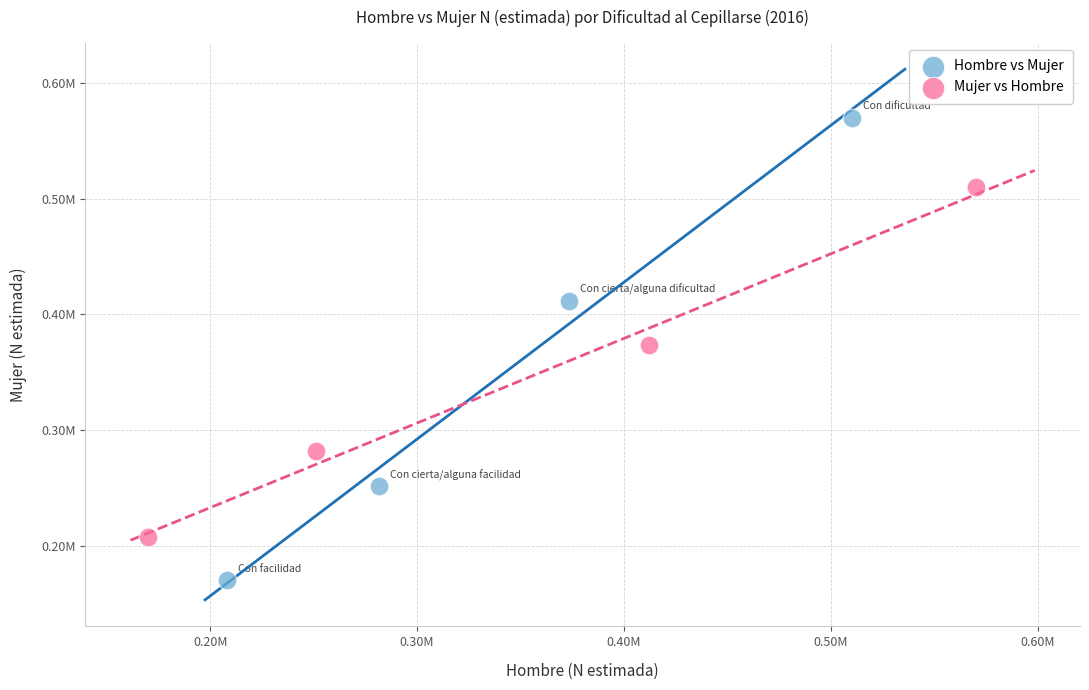

Which series contains the lowest Y value?

Hombre vs Mujer